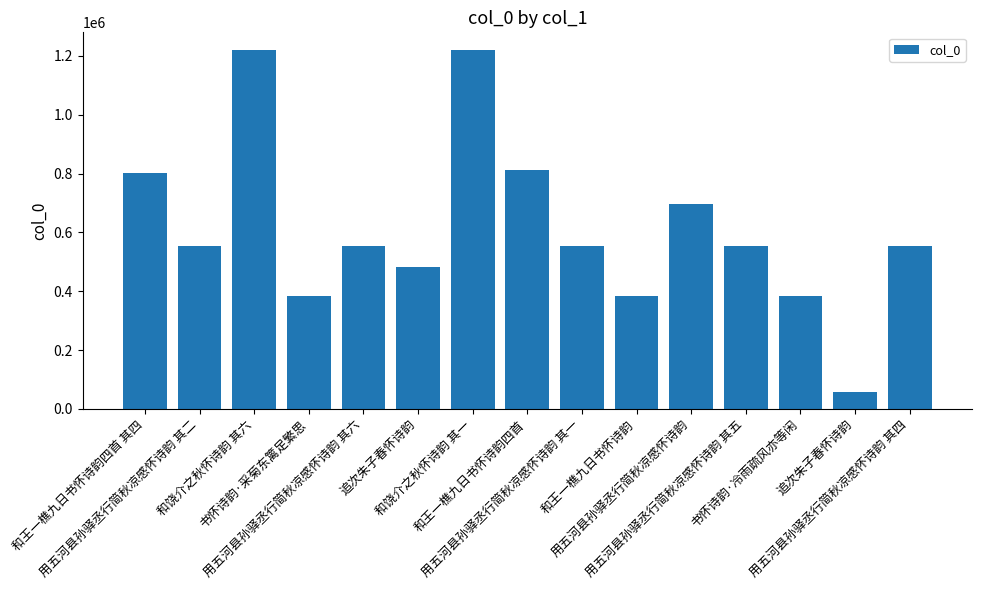

What is the change in value from 和王一樵九日书怀诗韵四首 其四 to 书怀诗韵·冷雨疏风亦等闲?

-419604